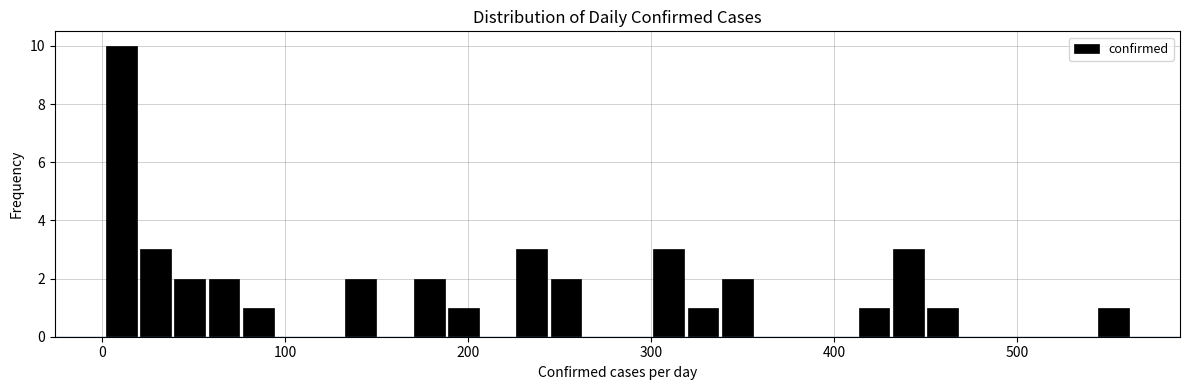

Around what value on the x-axis is the tallest bar? Give the approximate position of its centre, as read against the axis.

10